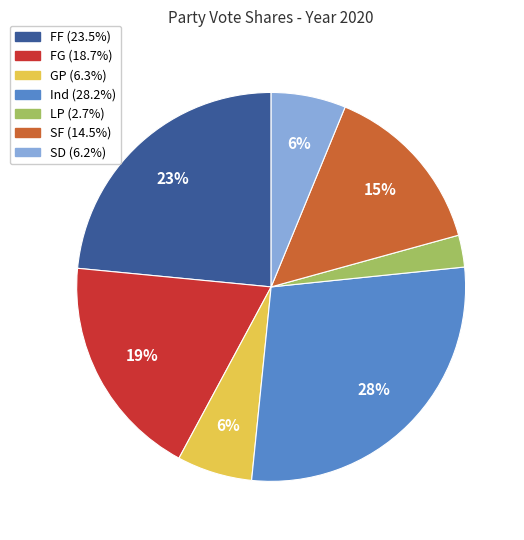

How many segments does this pie chart have?

7